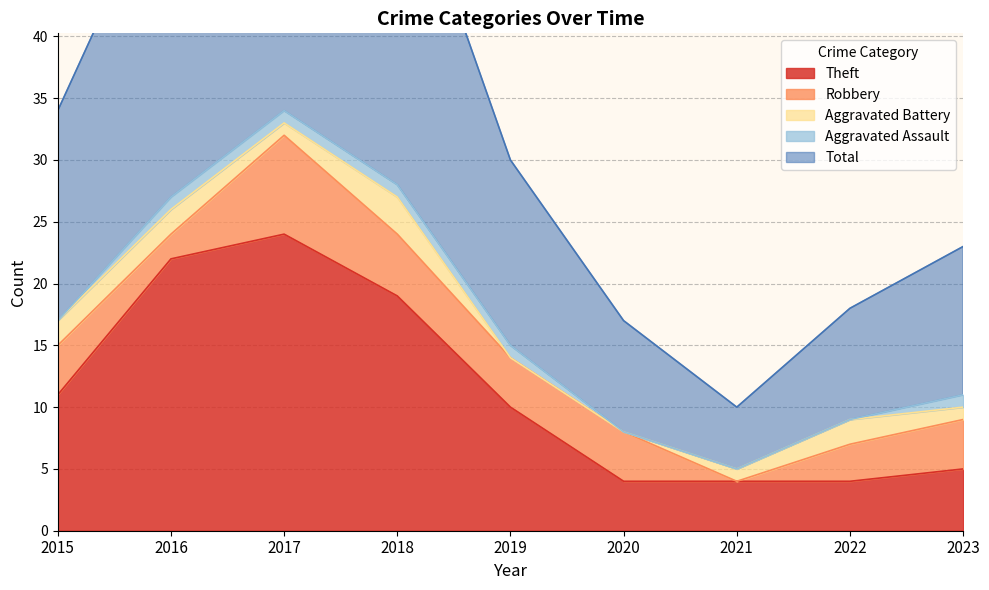

The Aggravated Assault series shows 0 at 2020. True or false?

False